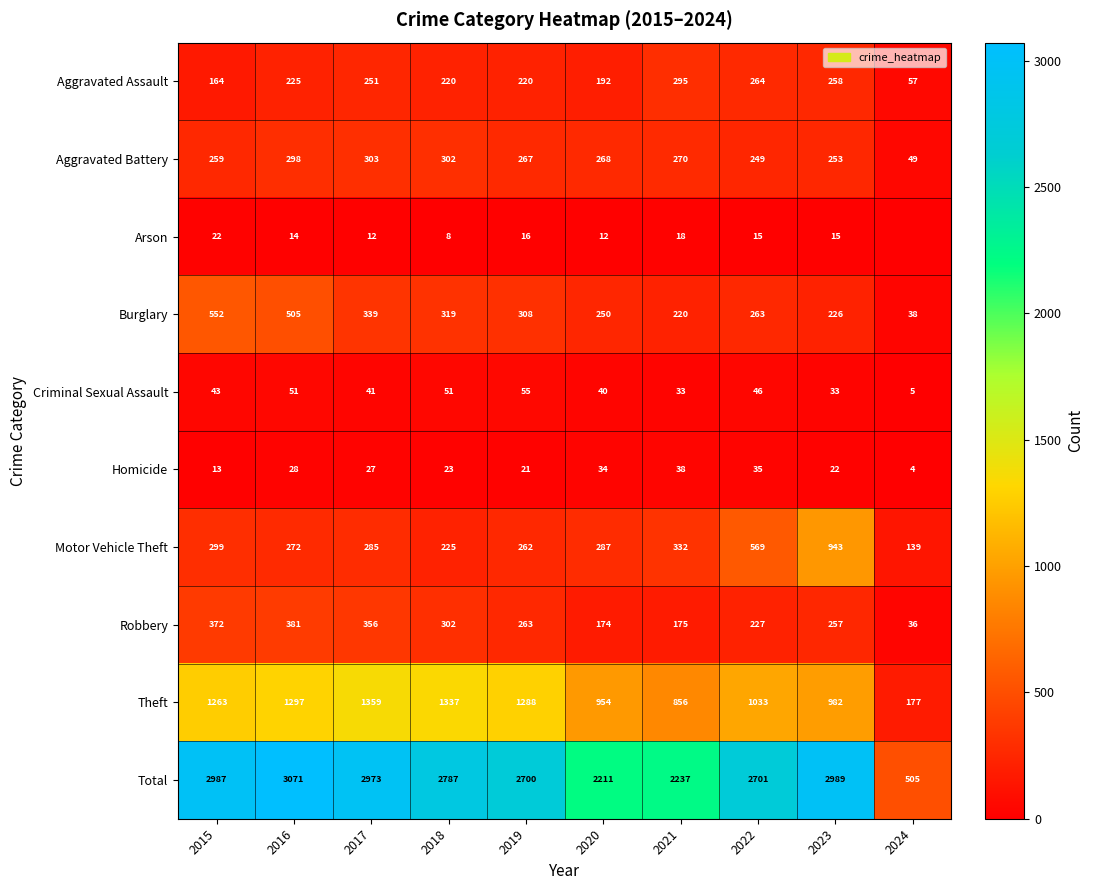

True or false: Theft has a value of 856 at 2021.

True